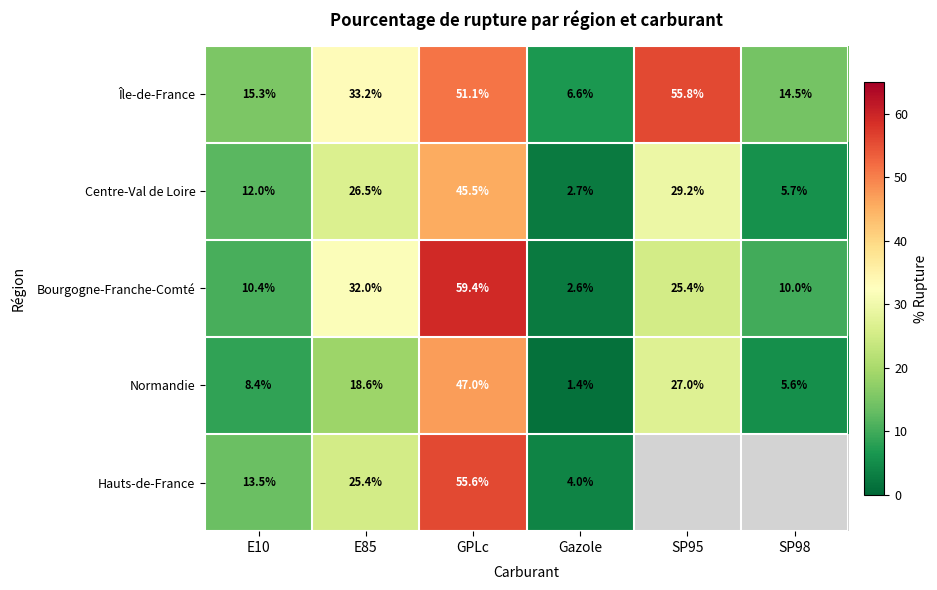

Rank the series at E85 from highest to lowest value.

Île-de-France, Bourgogne-Franche-Comté, Centre-Val de Loire, Hauts-de-France, Normandie